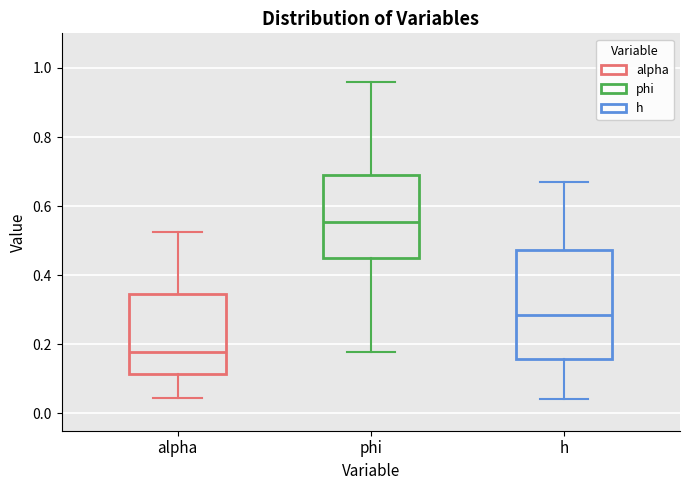

Which box's median line is the highest?

phi